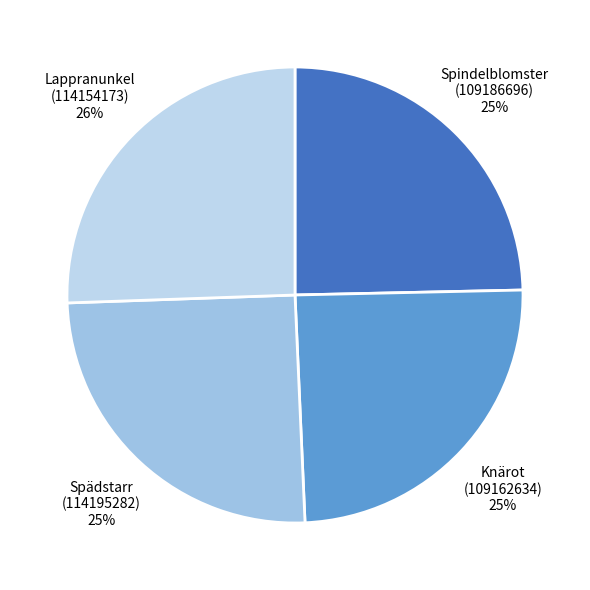

Approximately how many times larger is the value at Knärot (109162634) compared to Lappranunkel (114154173)?

1.0